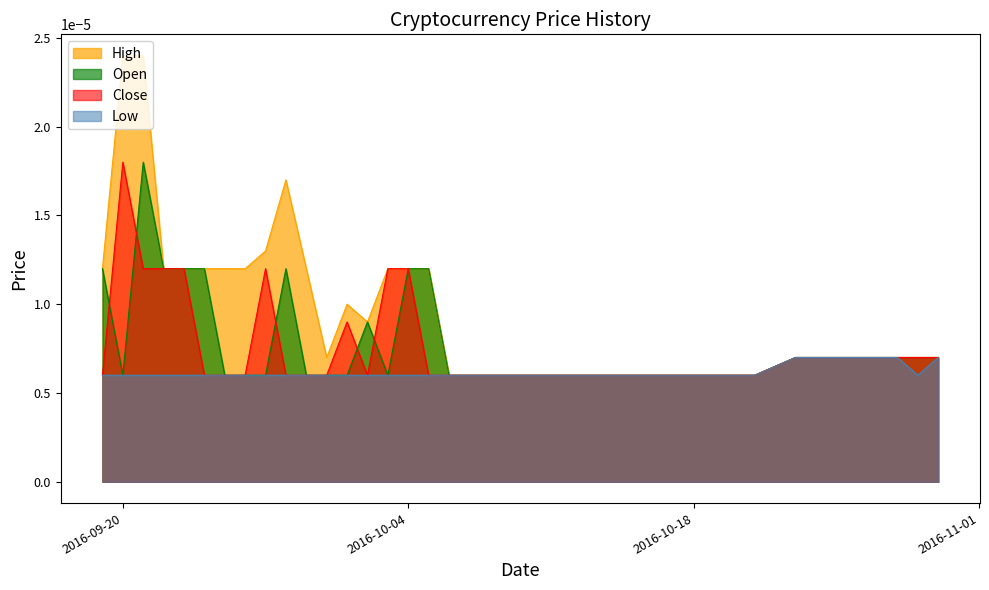

Which label corresponds to the largest value in the chart?

2016-09-20